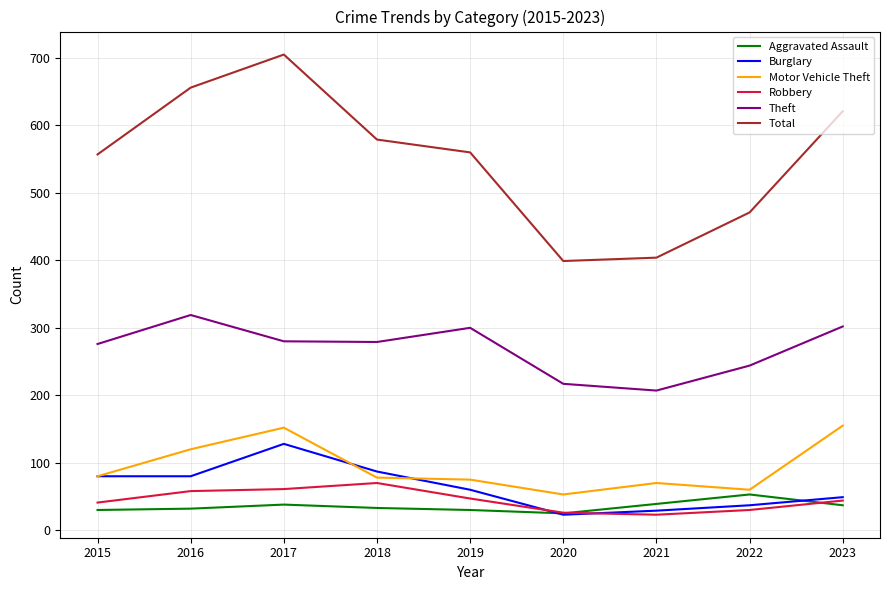

What is the smallest value displayed?

23